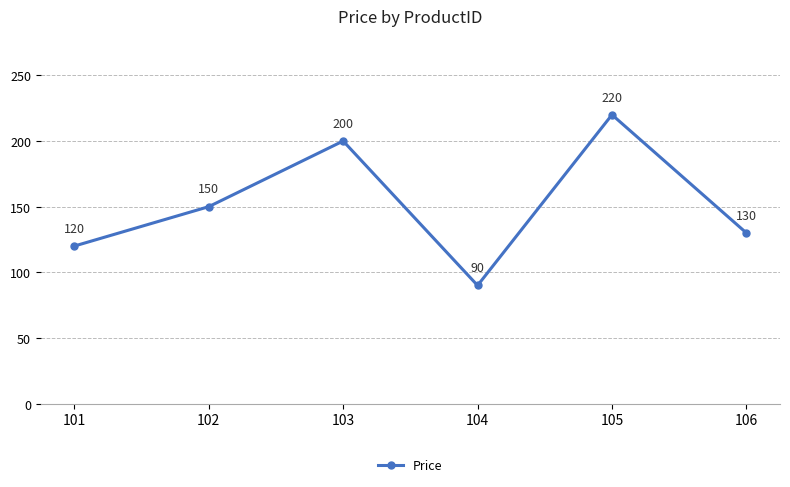

Read the value at 103, to the nearest 10.

200